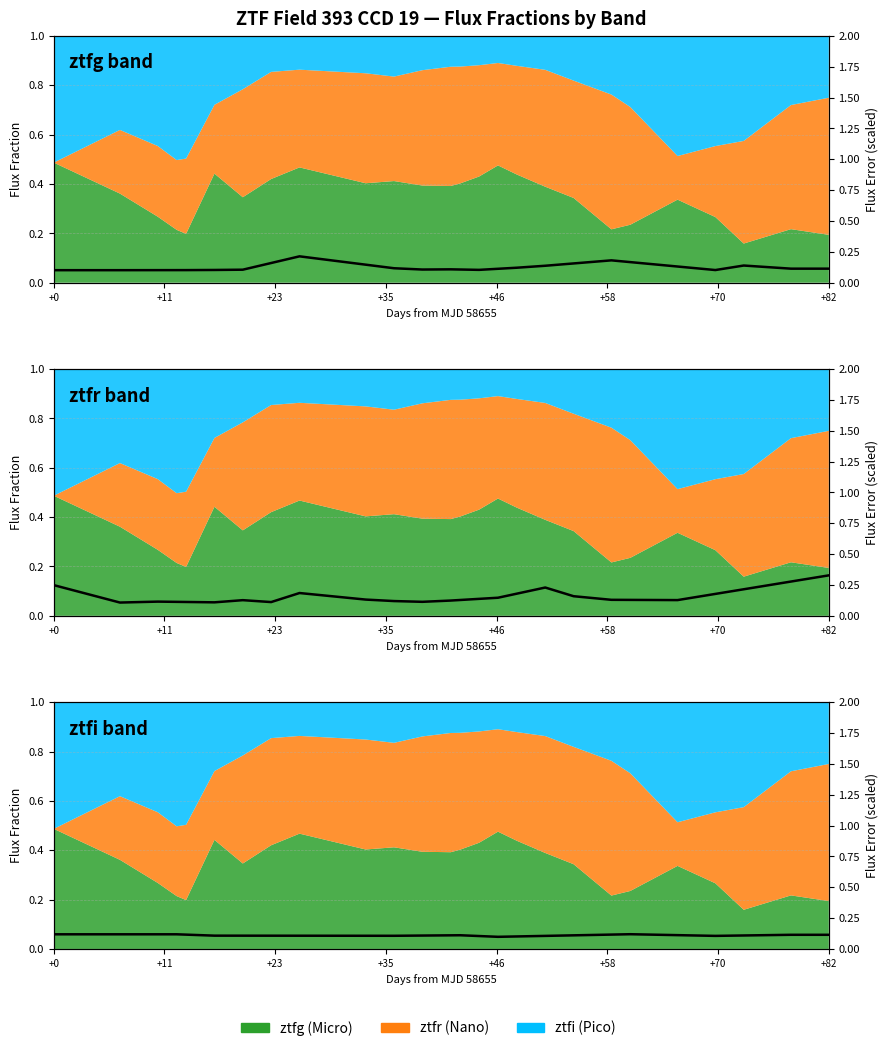

Is it true that the value at 20 is 0.2?

False